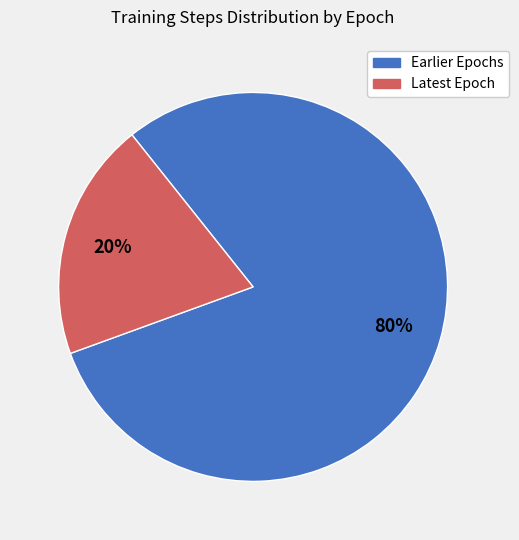

Is there a majority slice in this chart?

Yes